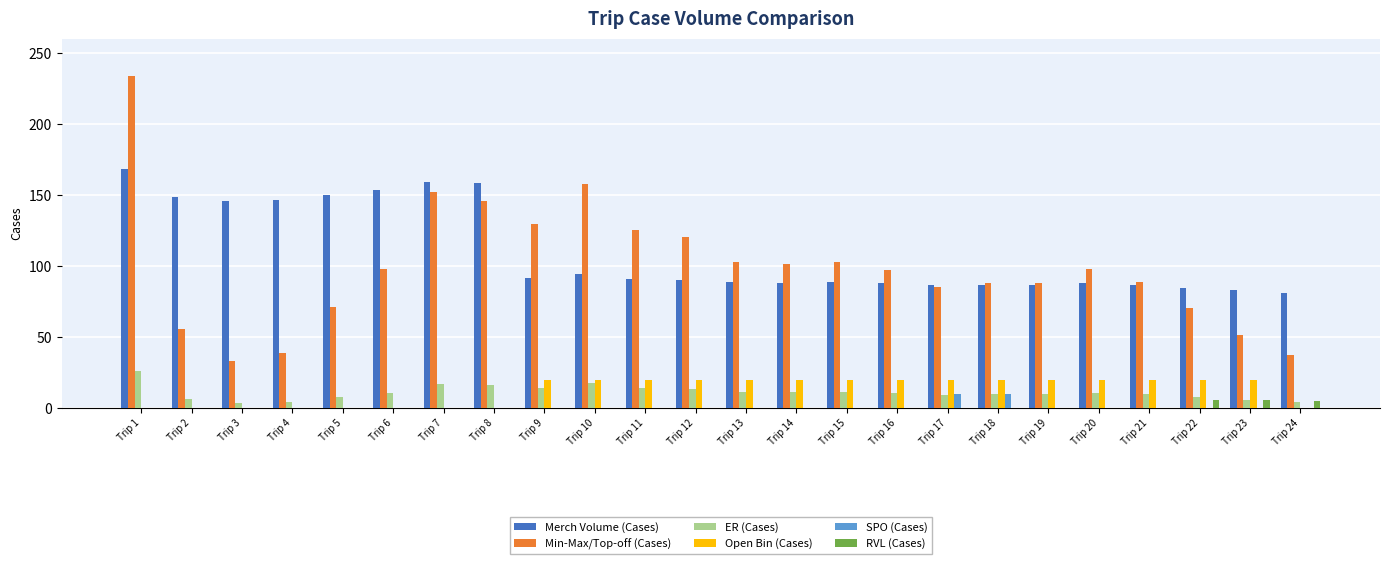

What is the maximum value shown in the chart?

234.0